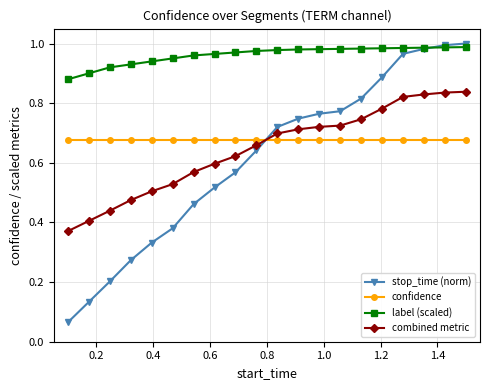

What are all the series names shown in the legend?

stop_time (norm), confidence, label (scaled), combined metric